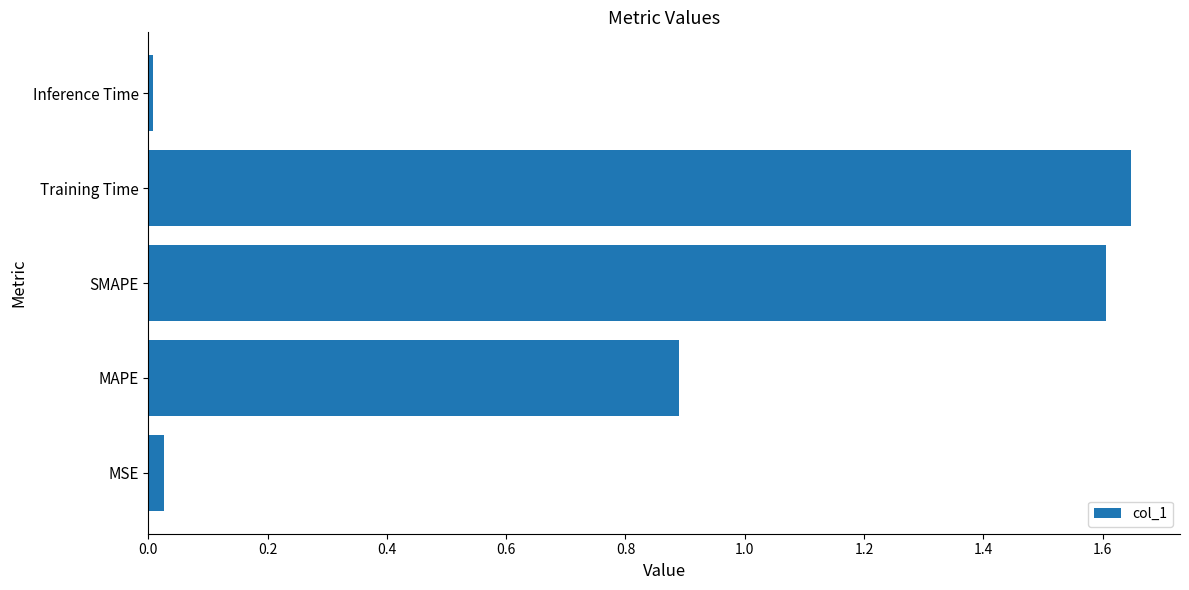

What is the average value?

0.8